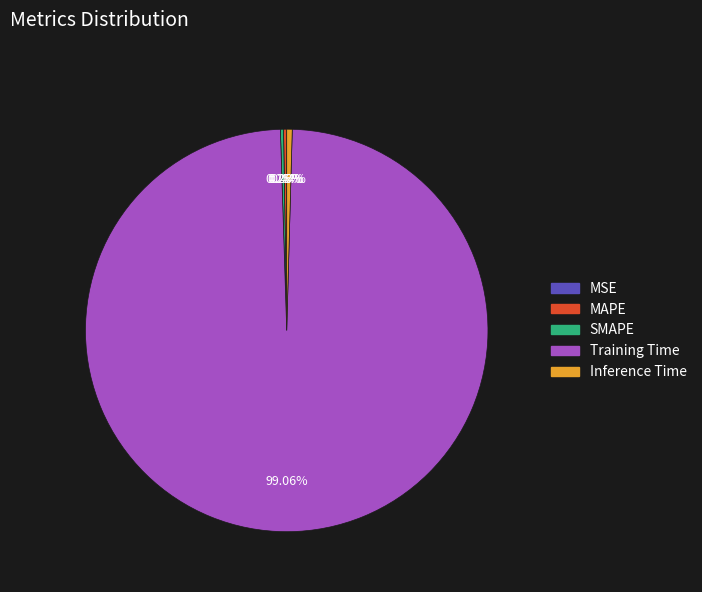

True or false: Inference Time accounts for 6% of the total.

False